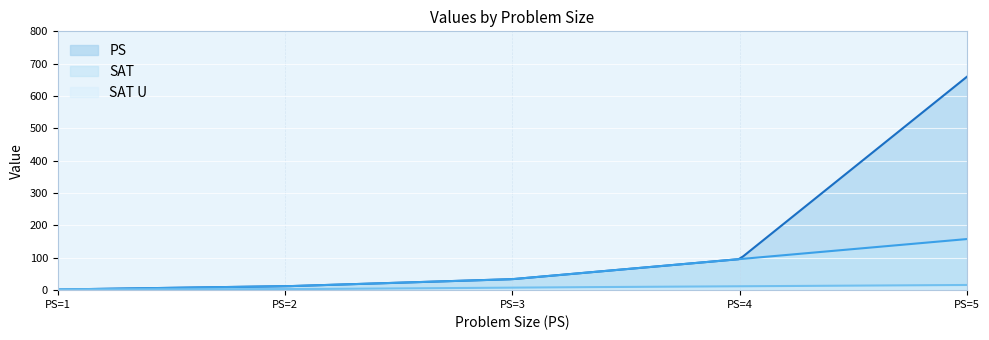

True or false: SAT U and SAT intersect in this chart.

False